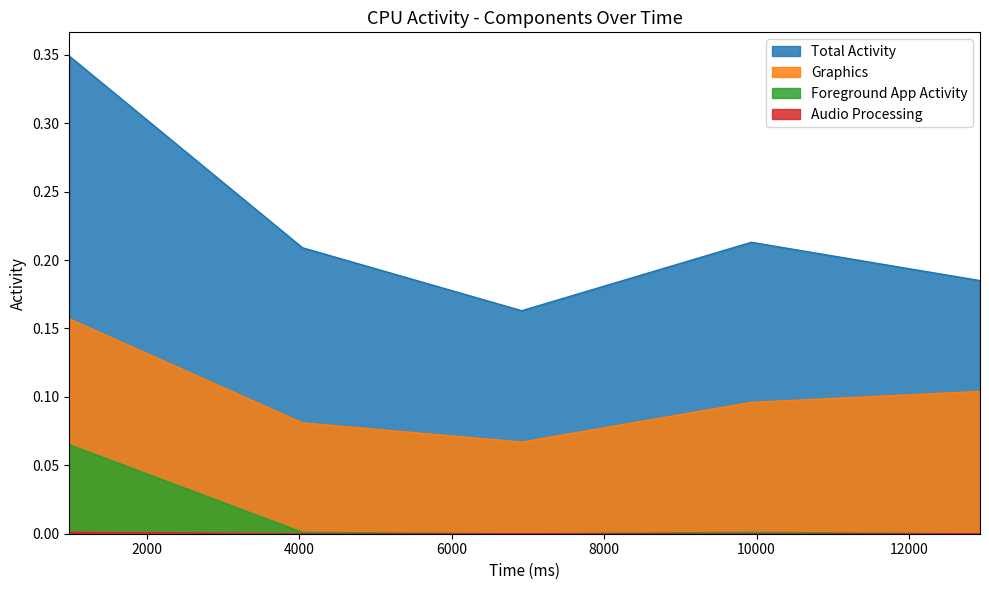

Which series has the widest spread of values?

Total Activity